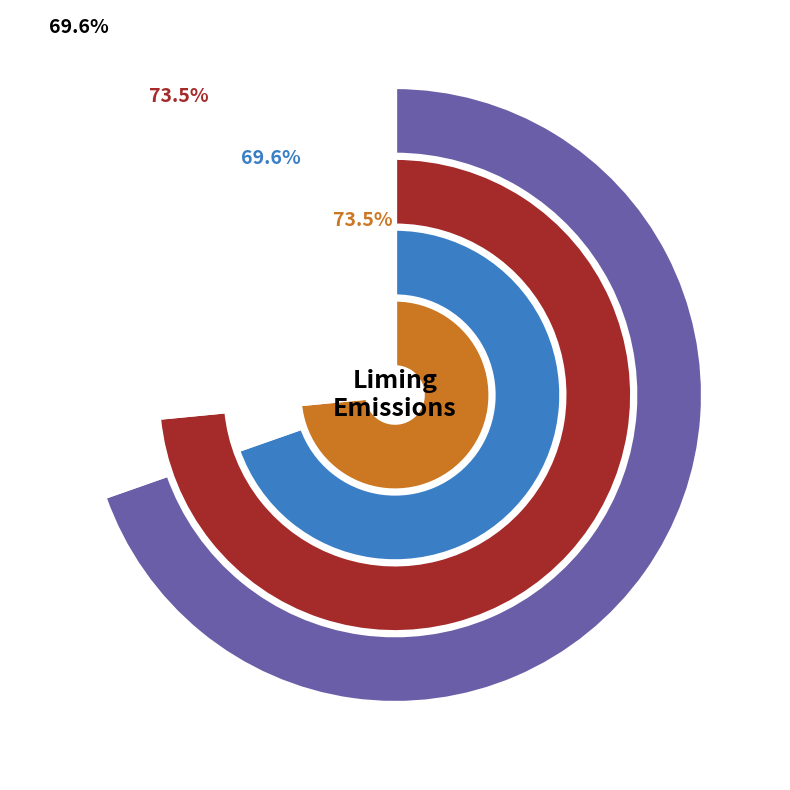

Does any single category account for the majority?

No